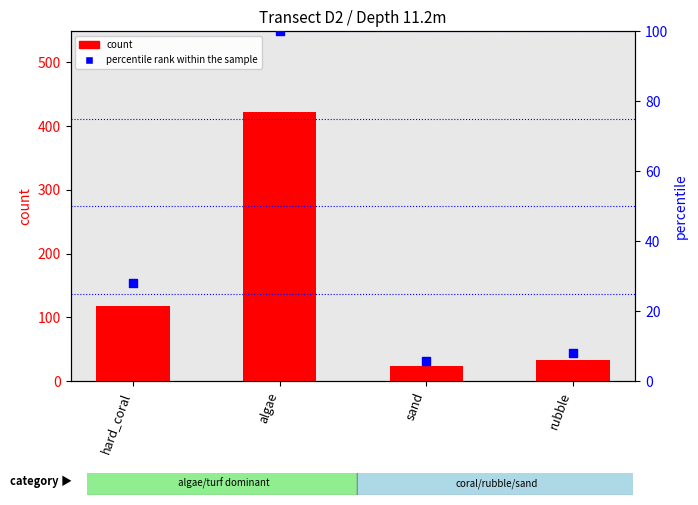

What is the total value across all series at sand?

29.7